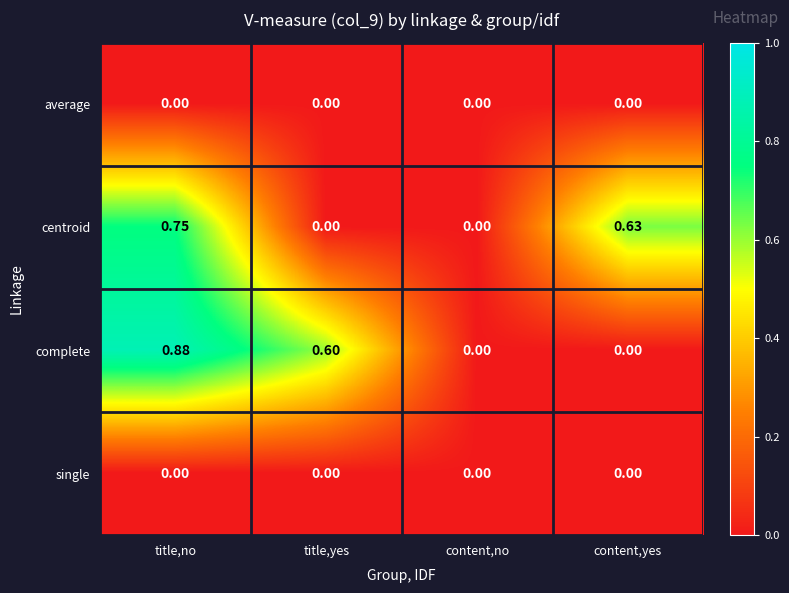

At which category does the chart reach its peak across all series?

title,no